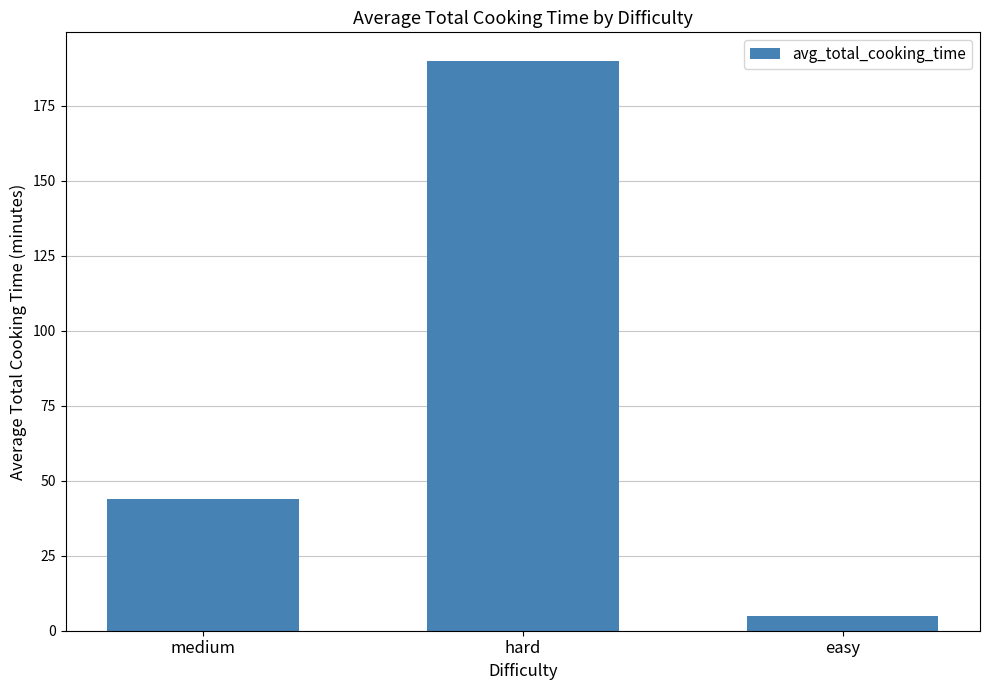

Between easy and hard, which is larger?

hard